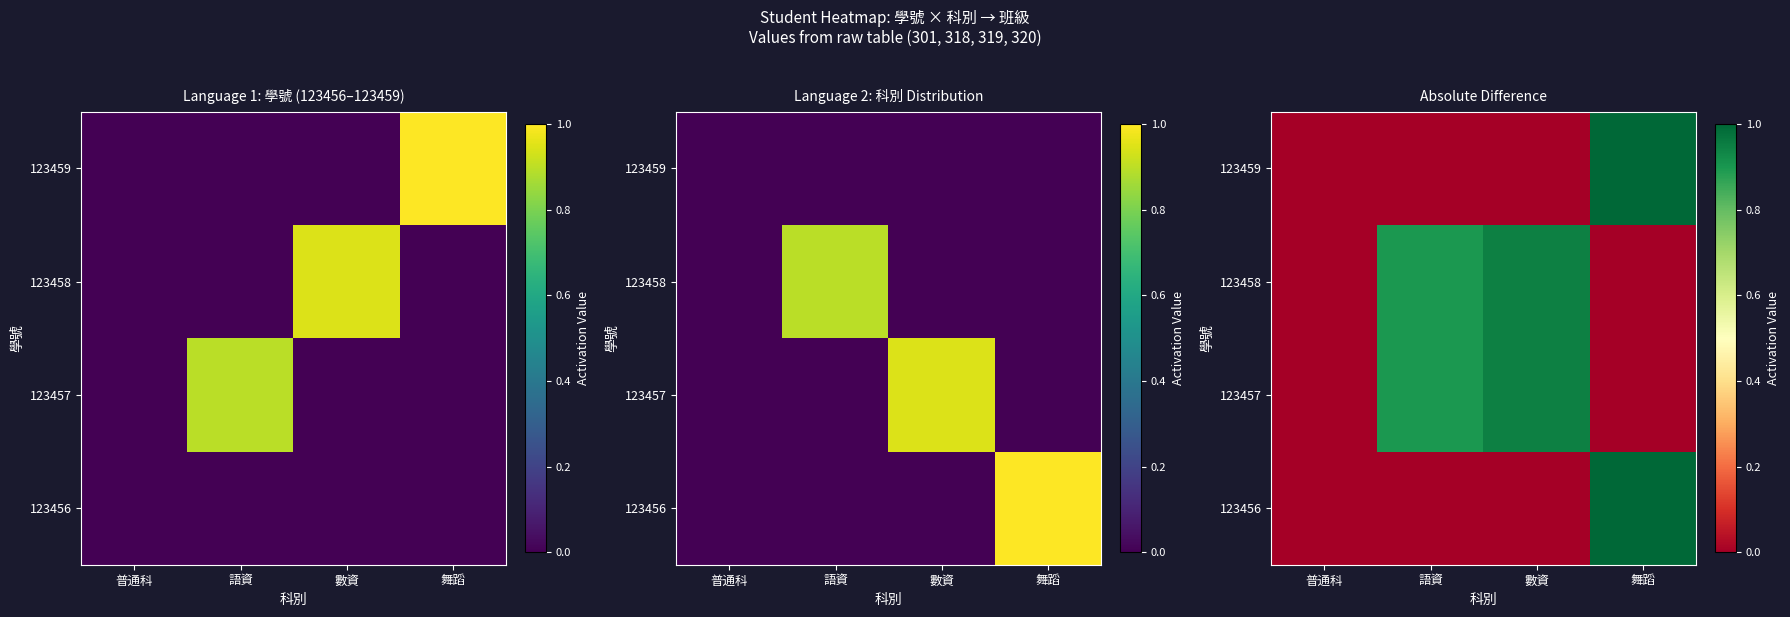

True or false: 123456 has a value of 0.0 at 數資.

True